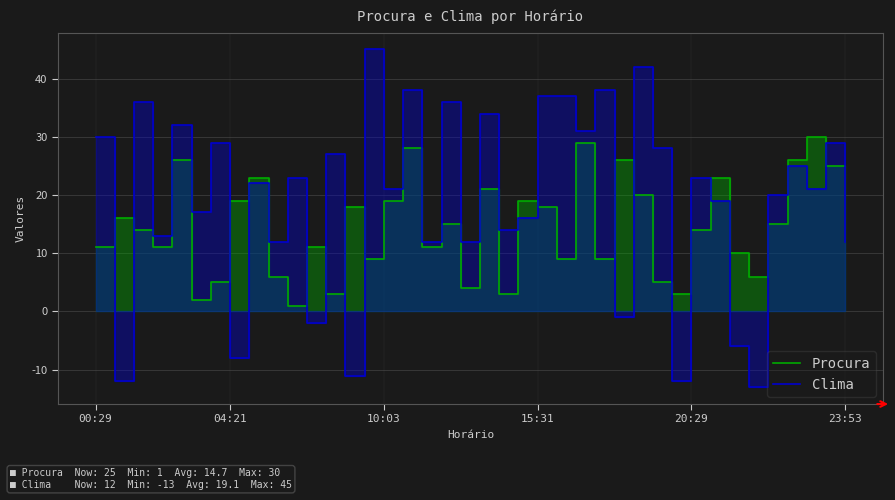

How many interior local peaks does the Clima series have?

15